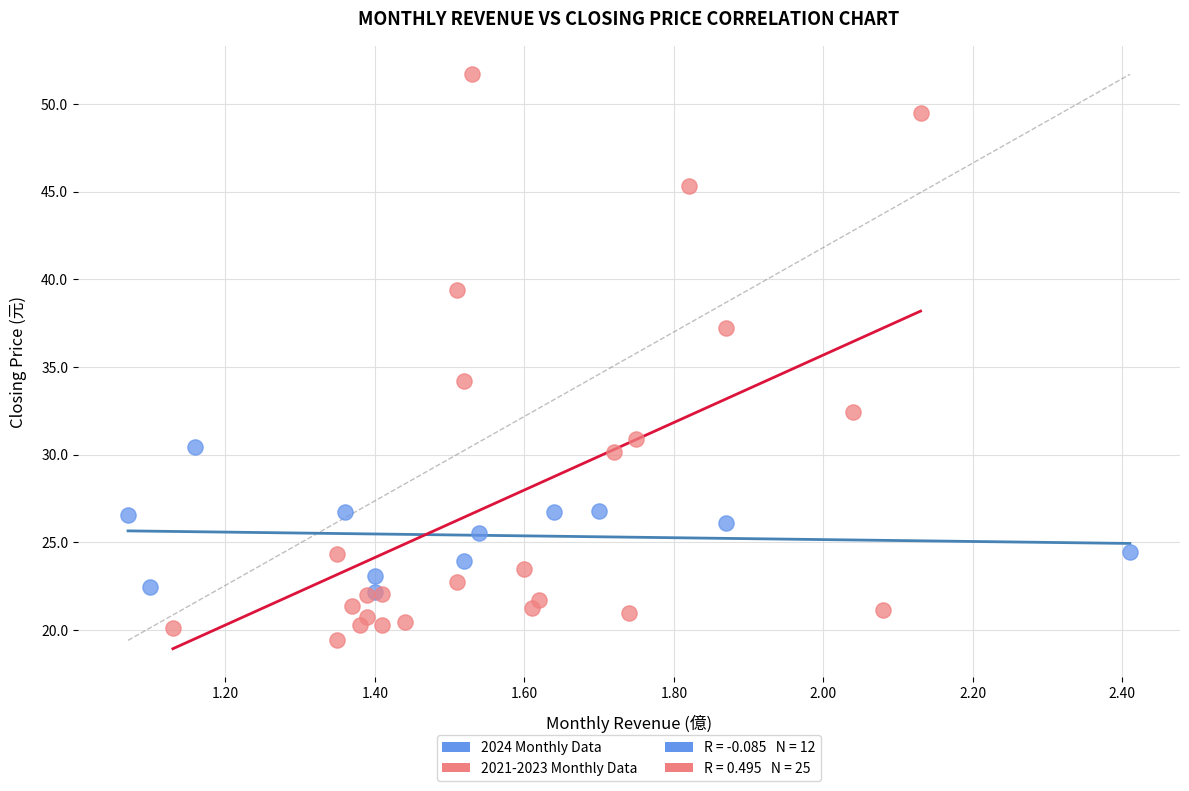

Which series contains the highest Y value?

2021-2023 Monthly Data